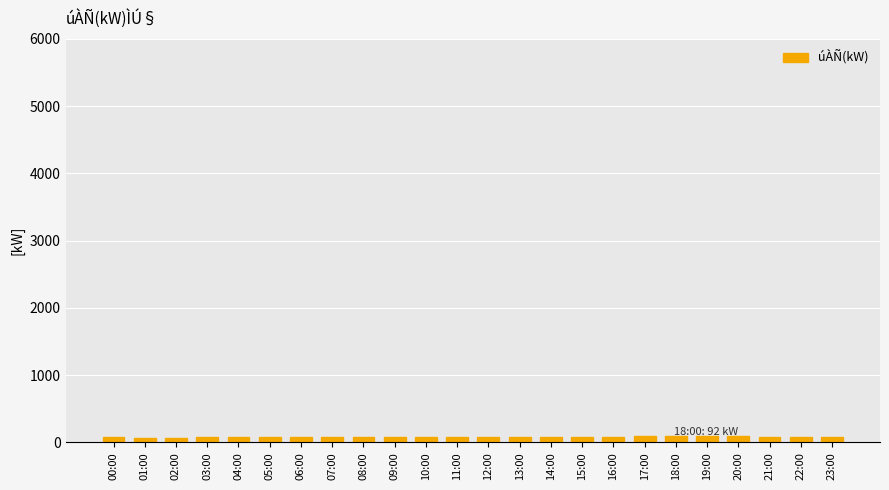

What is the label of the 9th bar from the right?

15:00